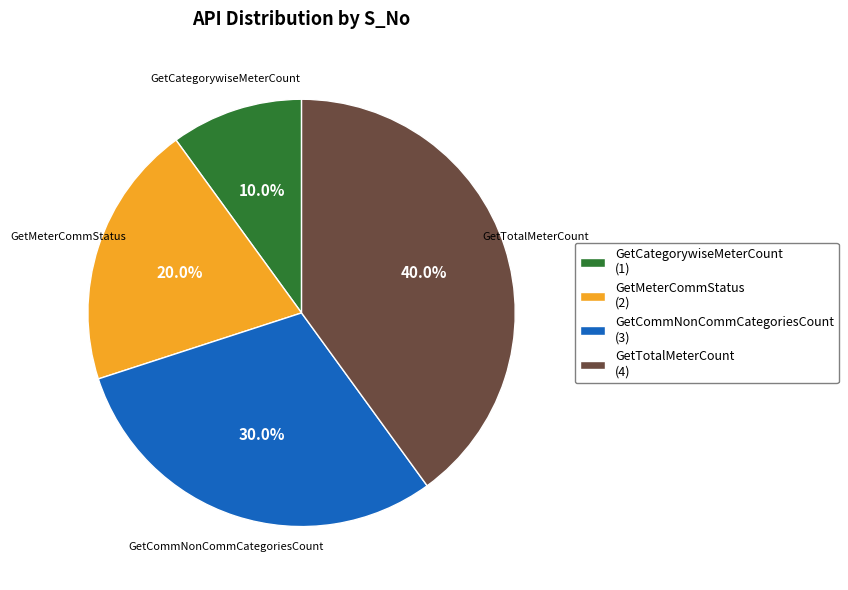

Which category has the smallest portion of the pie?

GetCategorywiseMeterCount